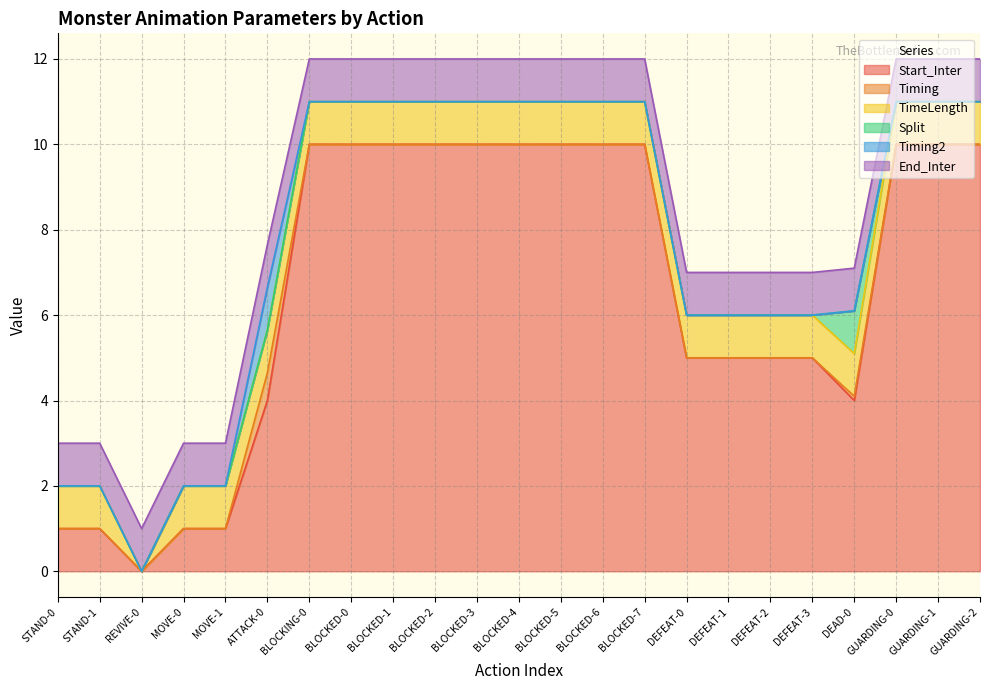

What is the value of the End_Inter point at the 9th from the left?

1.0